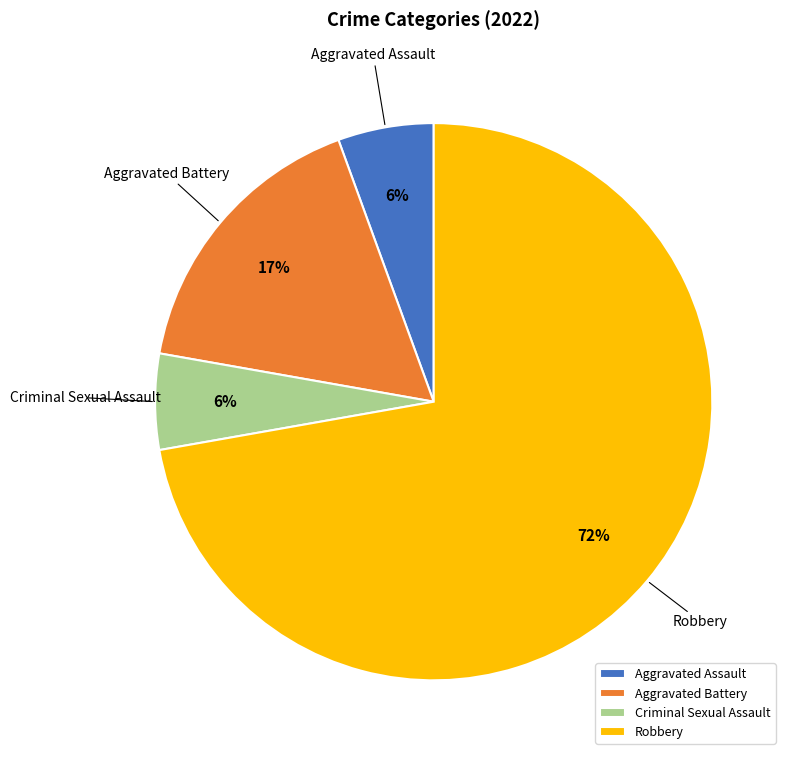

To the nearest percent, what is the average slice percentage?

25%